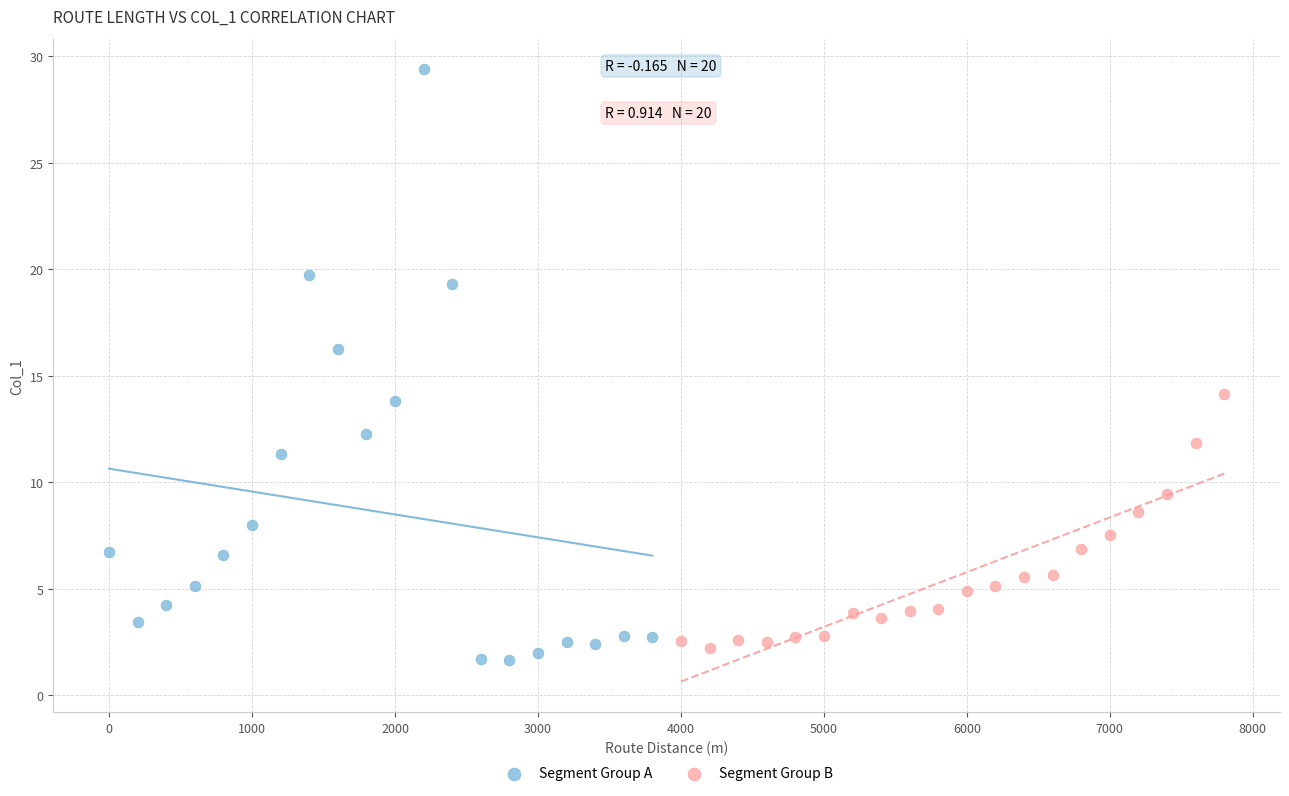

Which series has the largest Y range (max minus min)?

Segment Group A